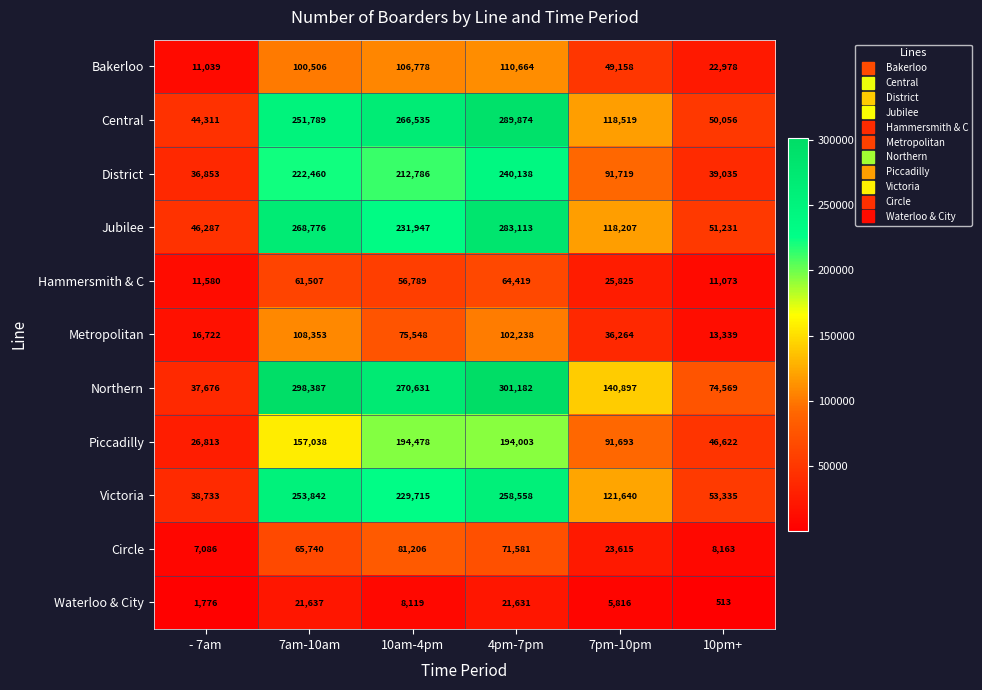

At which label does Jubilee first exceed 231947?

7am-10am